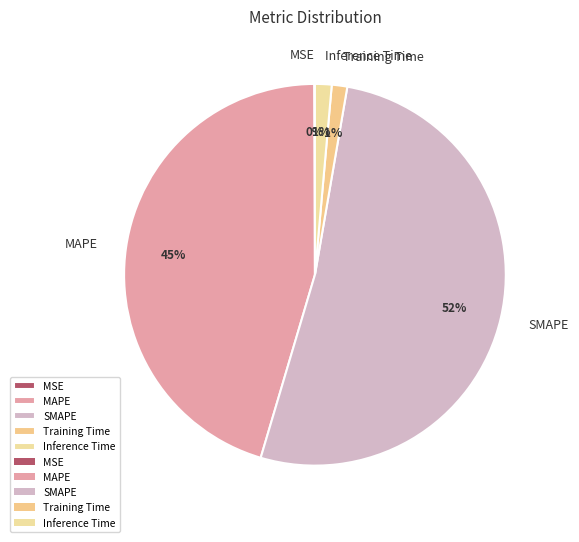

Between MAPE and Inference Time, which is larger?

MAPE